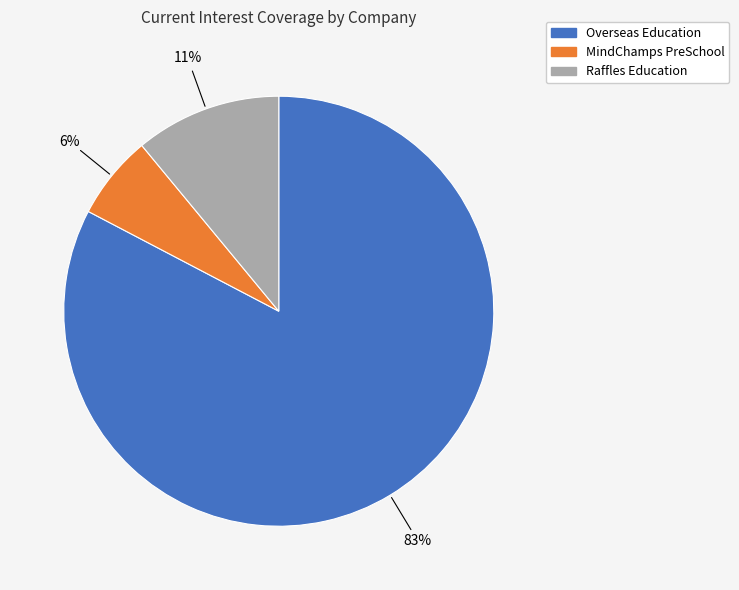

To the nearest percent, what is the average slice percentage?

33%